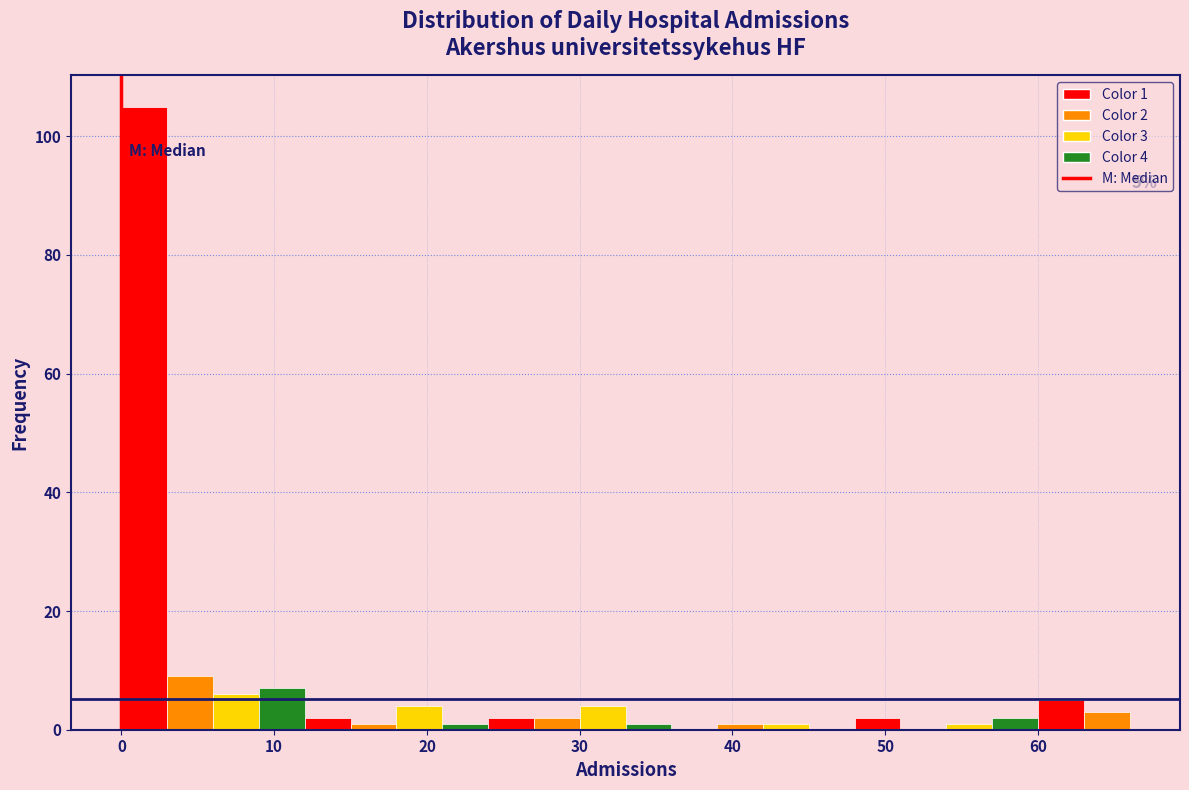

Around what value on the x-axis is the tallest bar? Give the approximate position of its centre, as read against the axis.

2